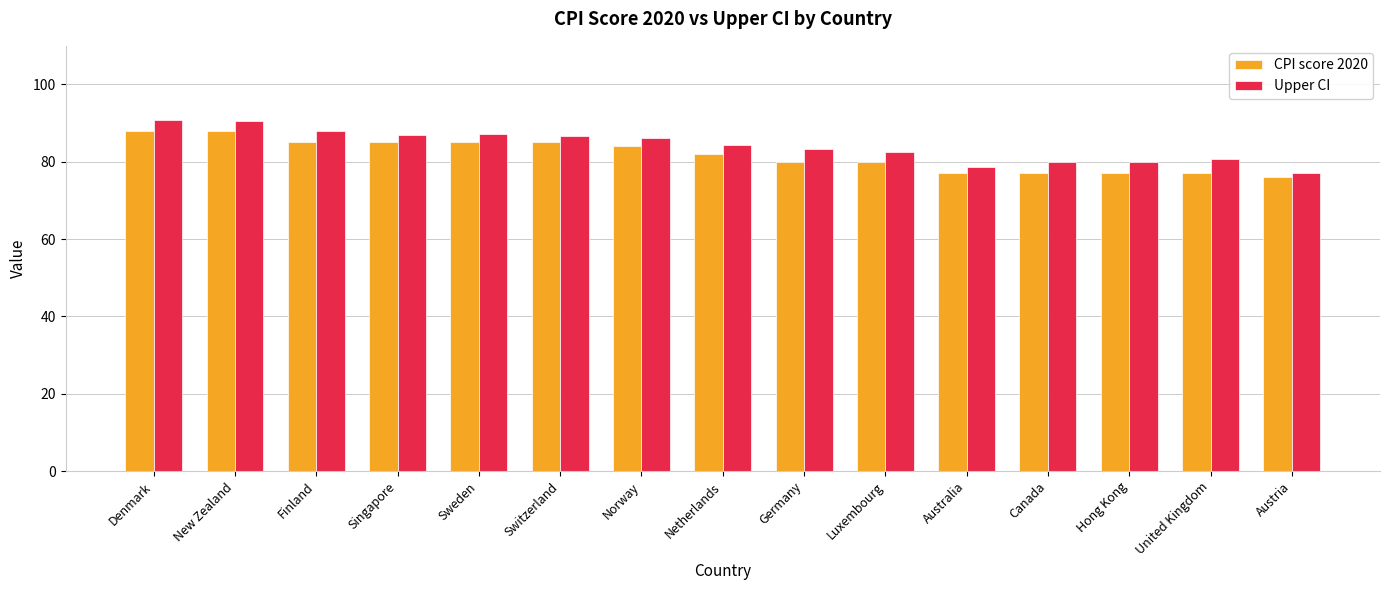

What is the approximate value of Upper CI at Singapore?

87.0